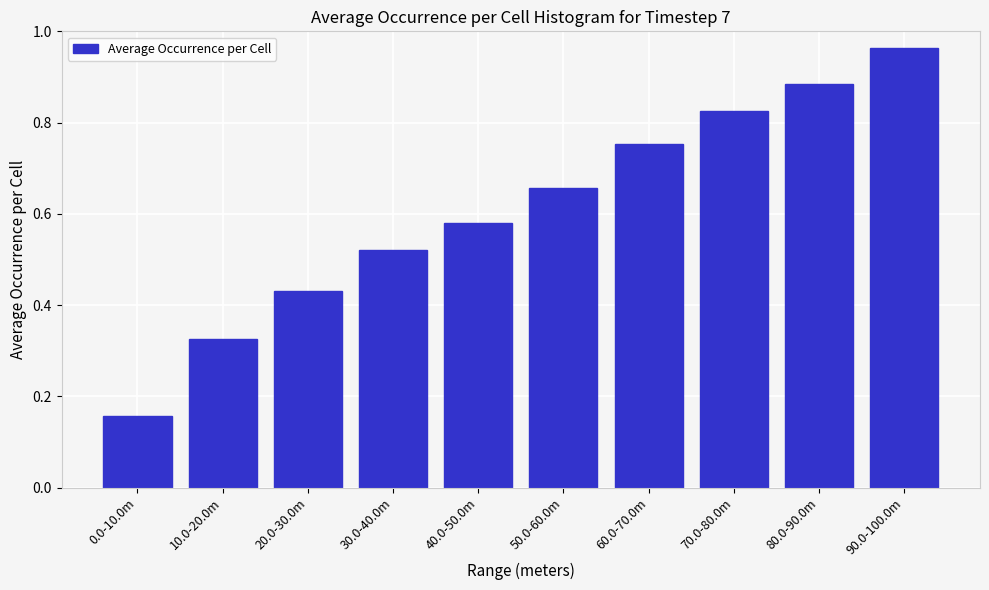

Where is the data nearest to the value 0?

0.0-10.0m